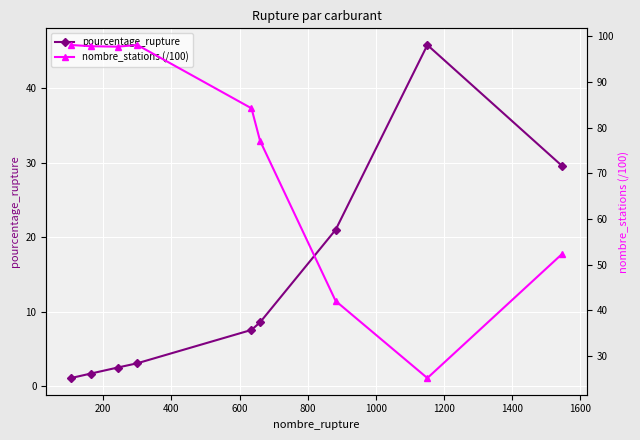

True or false: pourcentage_rupture has more than 2 interior local peaks.

False